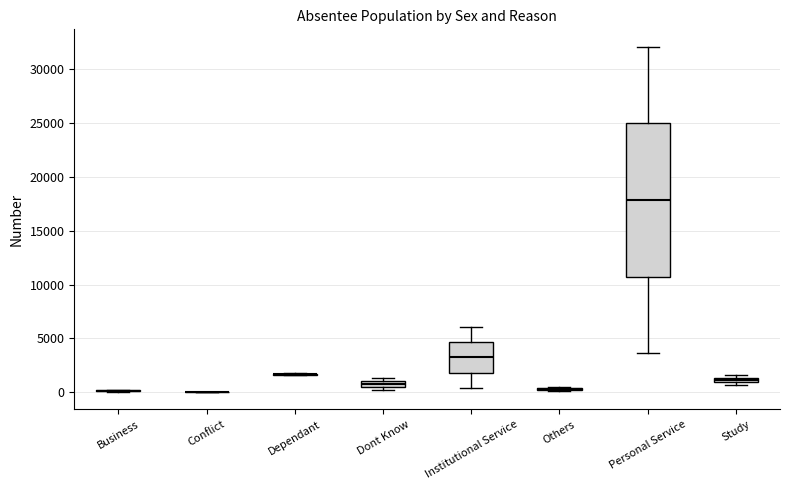

Where is the upper edge of the box for Study on the y-axis? The values are not printed on the chart, so give them approximately, as read against the axis.

1500